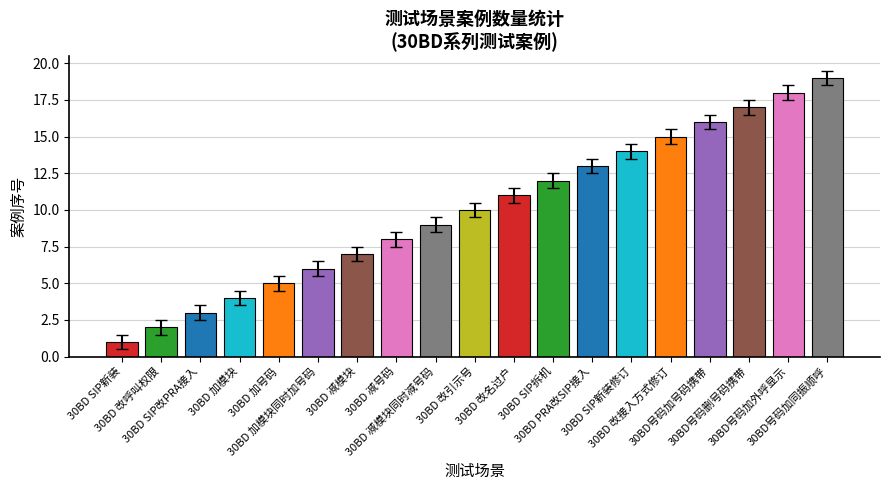

What is the label of the 5th bar from the right?

30BD 改接入方式修订